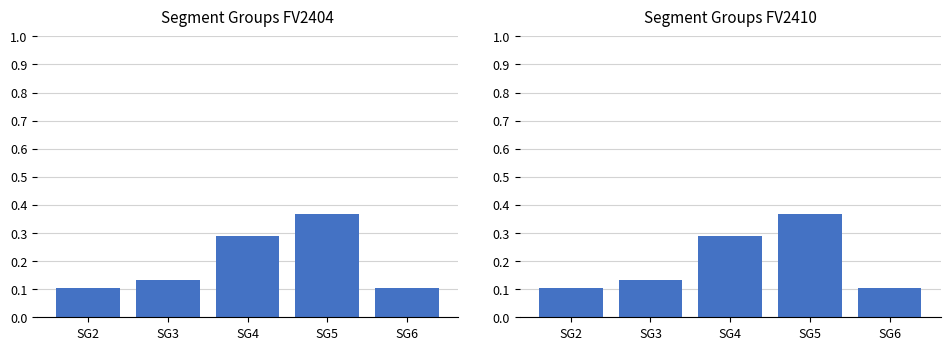

How many FV2410 values are between 0 and 1?

5